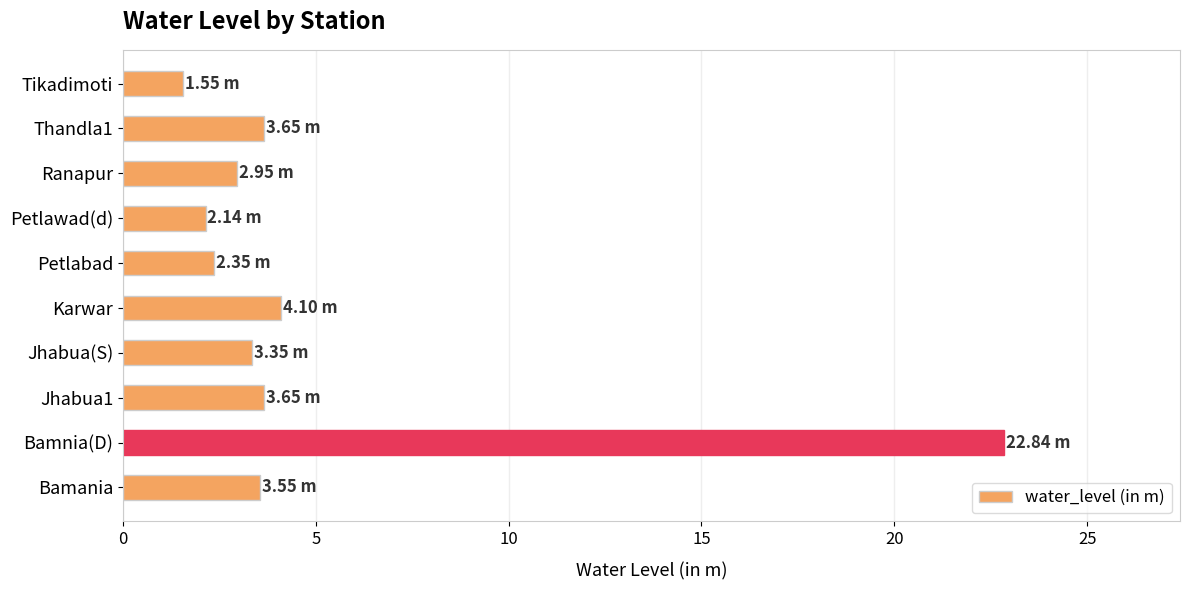

What is the change in value from Bamania to Ranapur?

-0.6